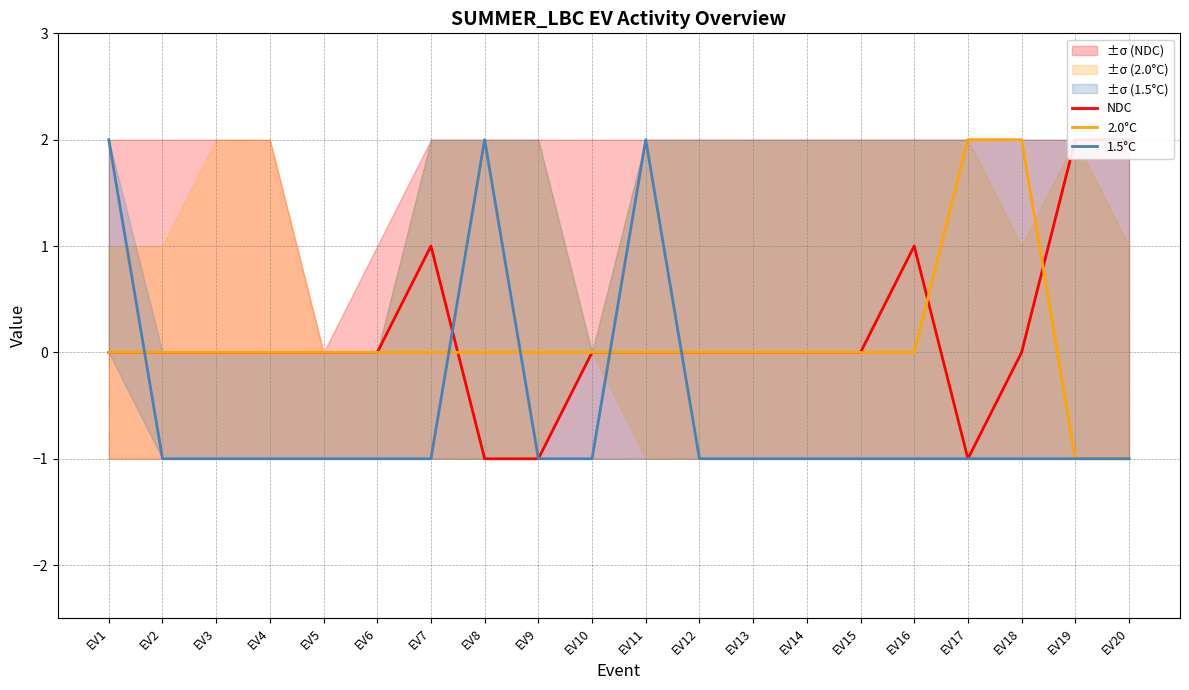

At which category is the sum across all series the highest?

EV1